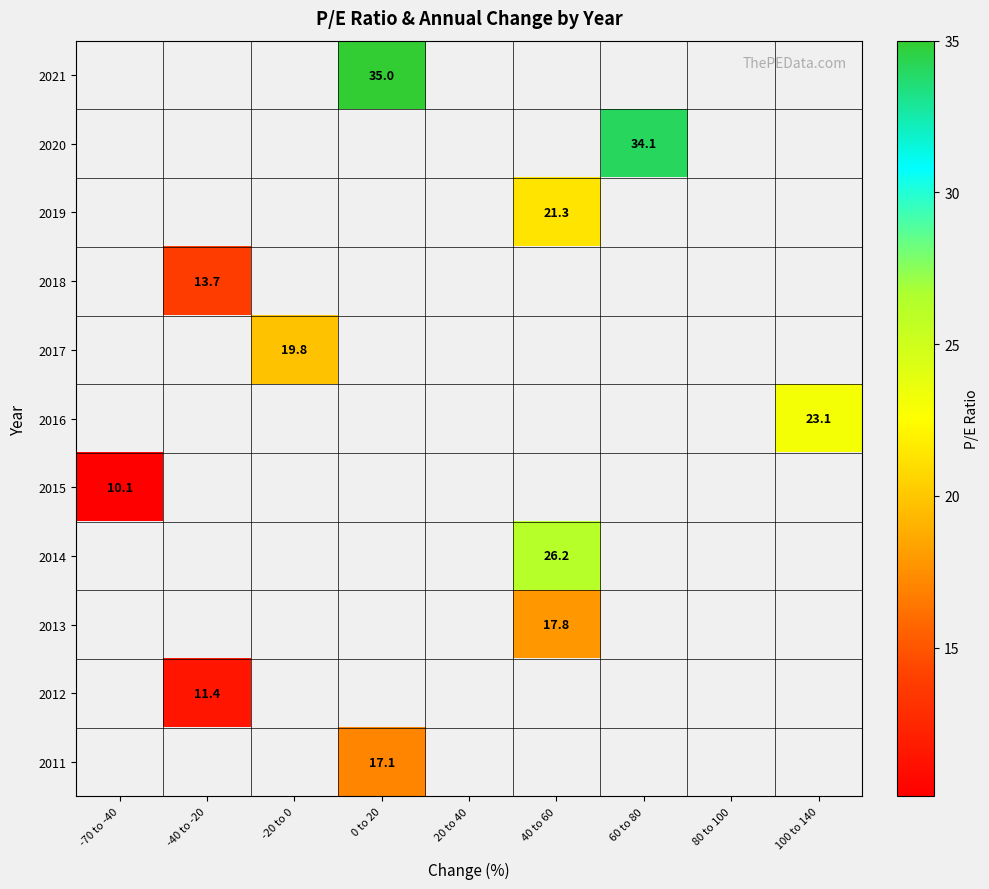

Is it true that 2012 equals 3.0 at -40 to -20?

False